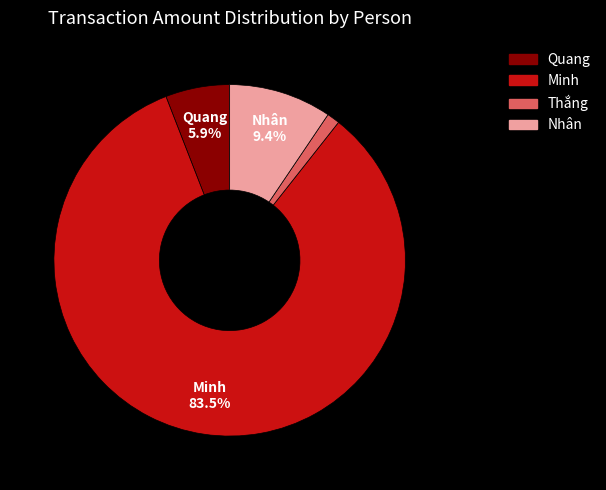

Between Nhân and Minh, which is larger?

Minh